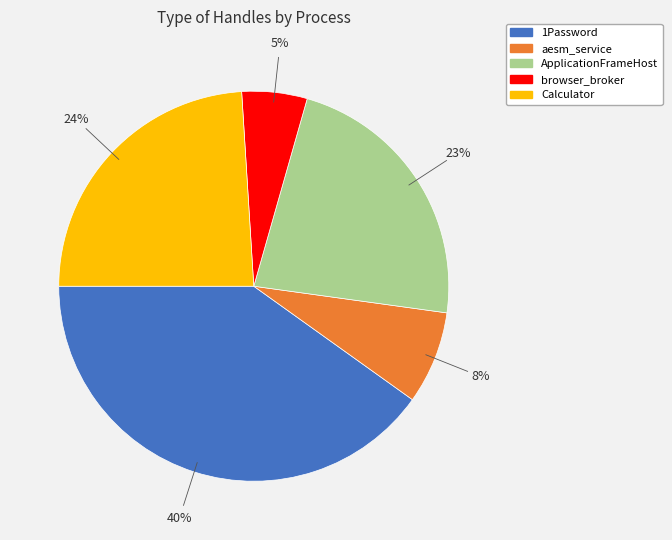

Which slice is the smallest?

browser_broker